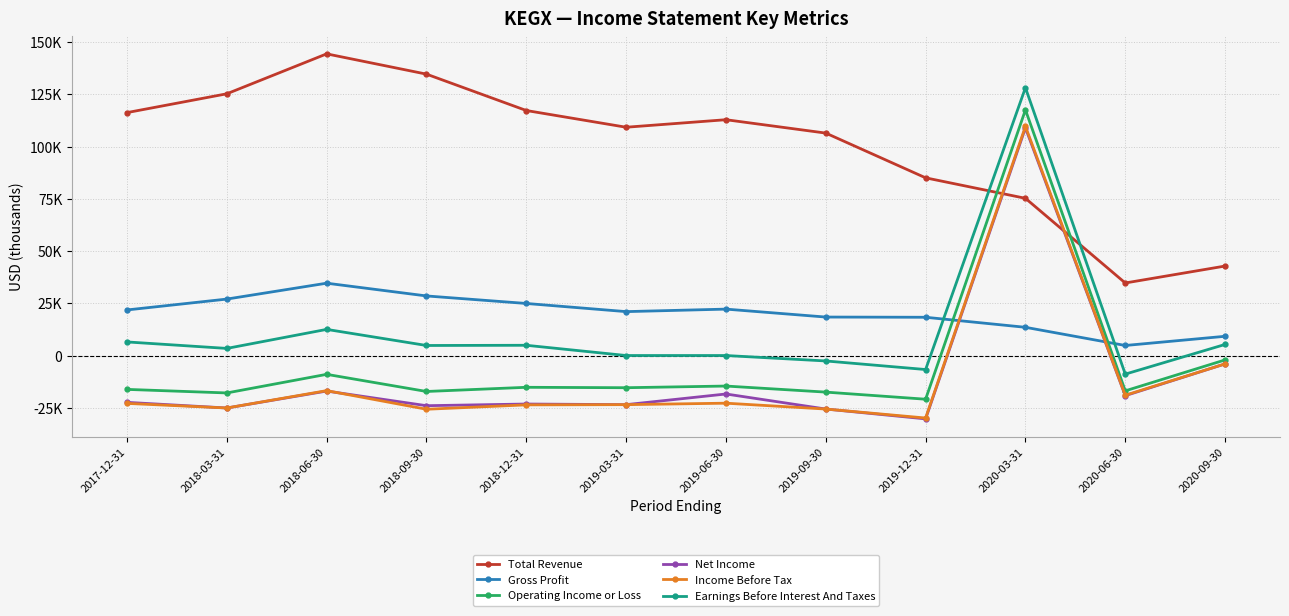

Which series changed the most between 2018-12-31 and 2019-12-31?

Total Revenue